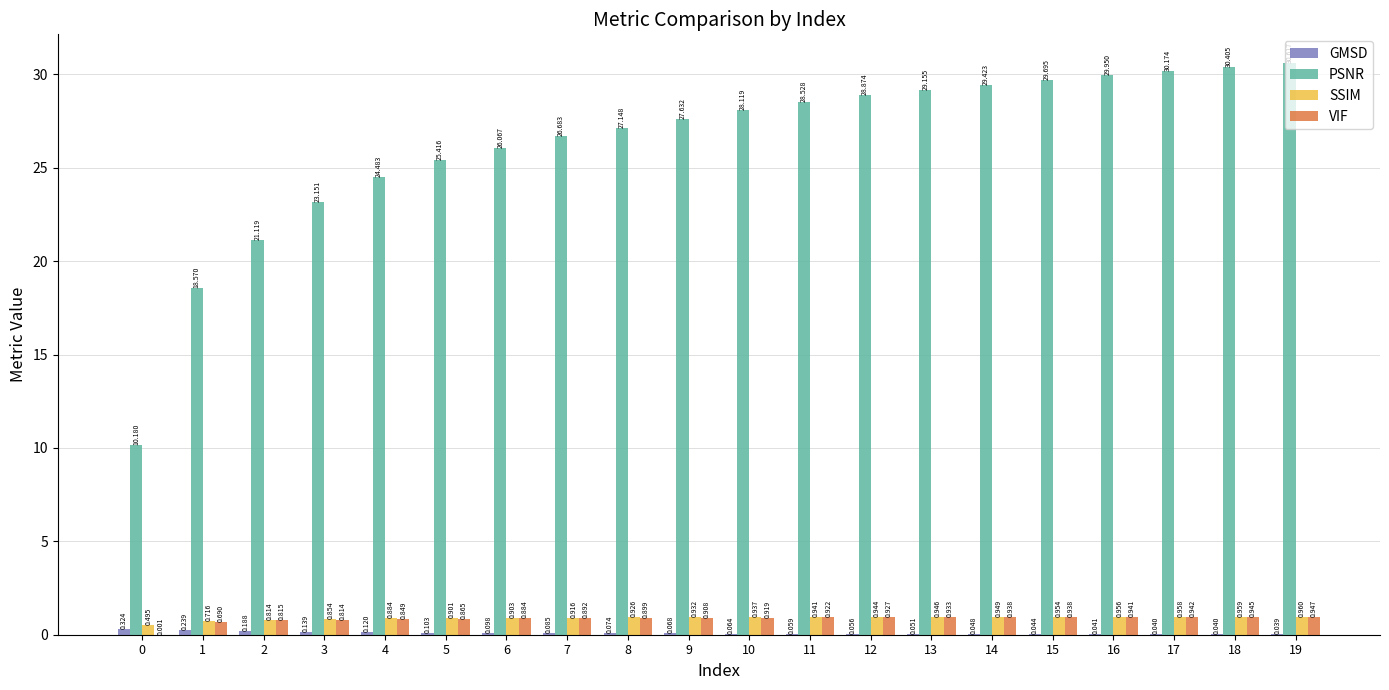

Which series has the largest total across all categories?

PSNR